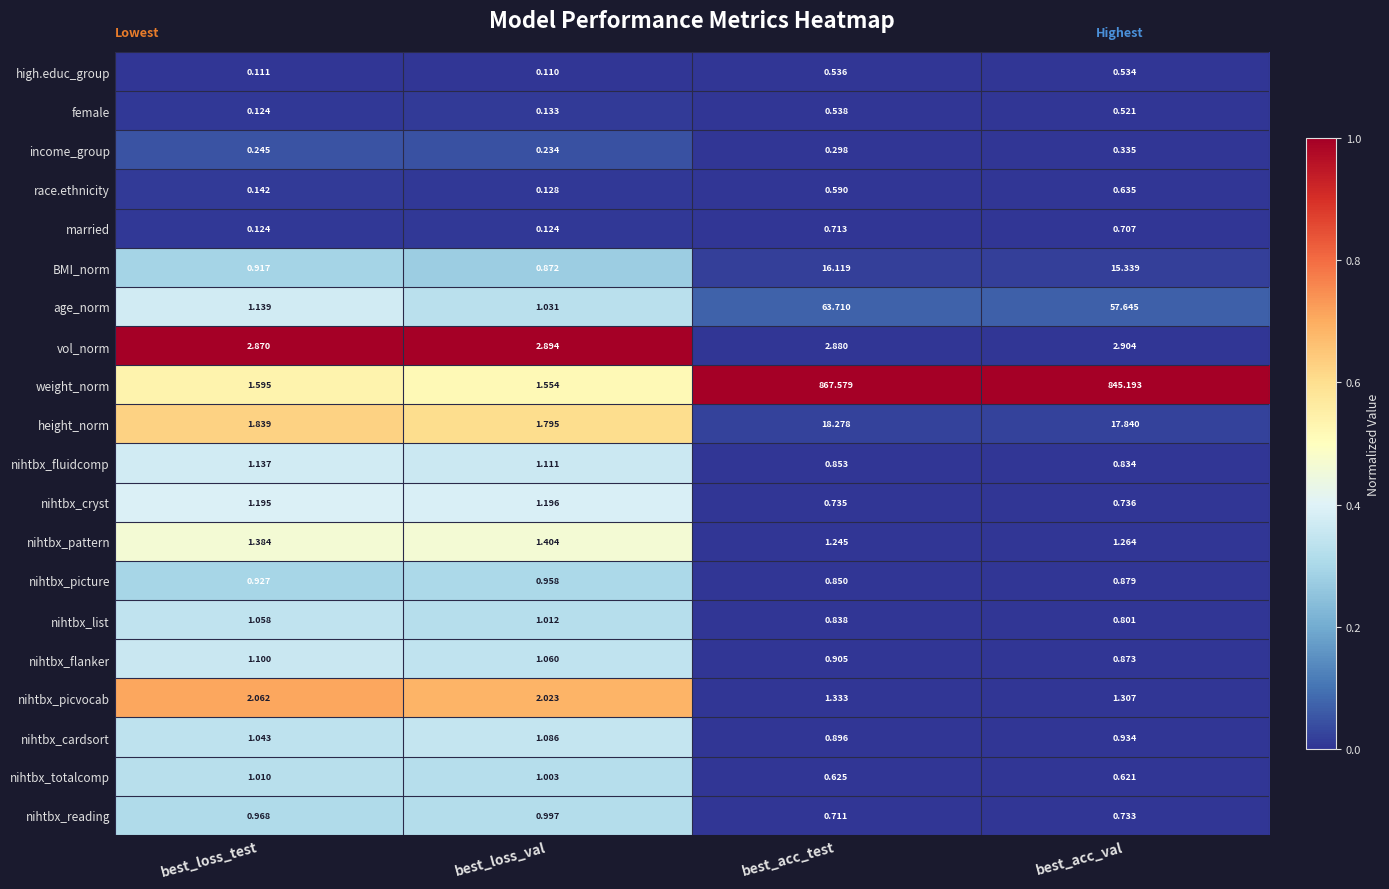

Count the number of data series in this chart.

20